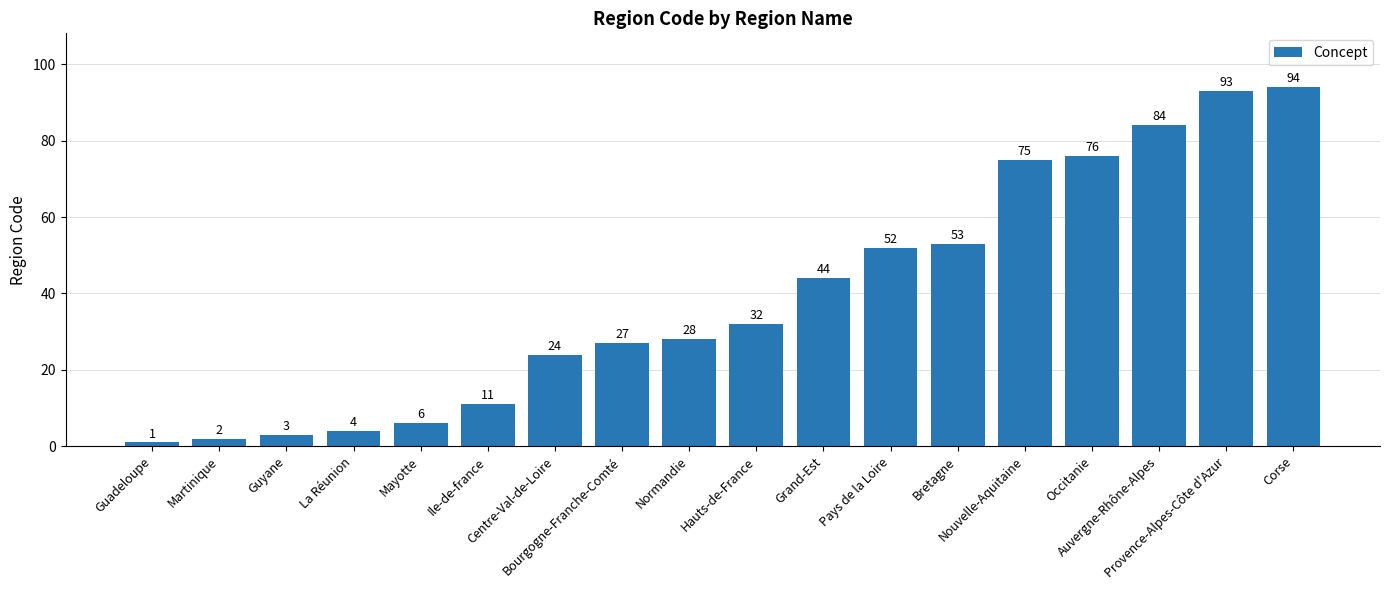

What is the label of the 13th bar from the right?

Ile-de-france